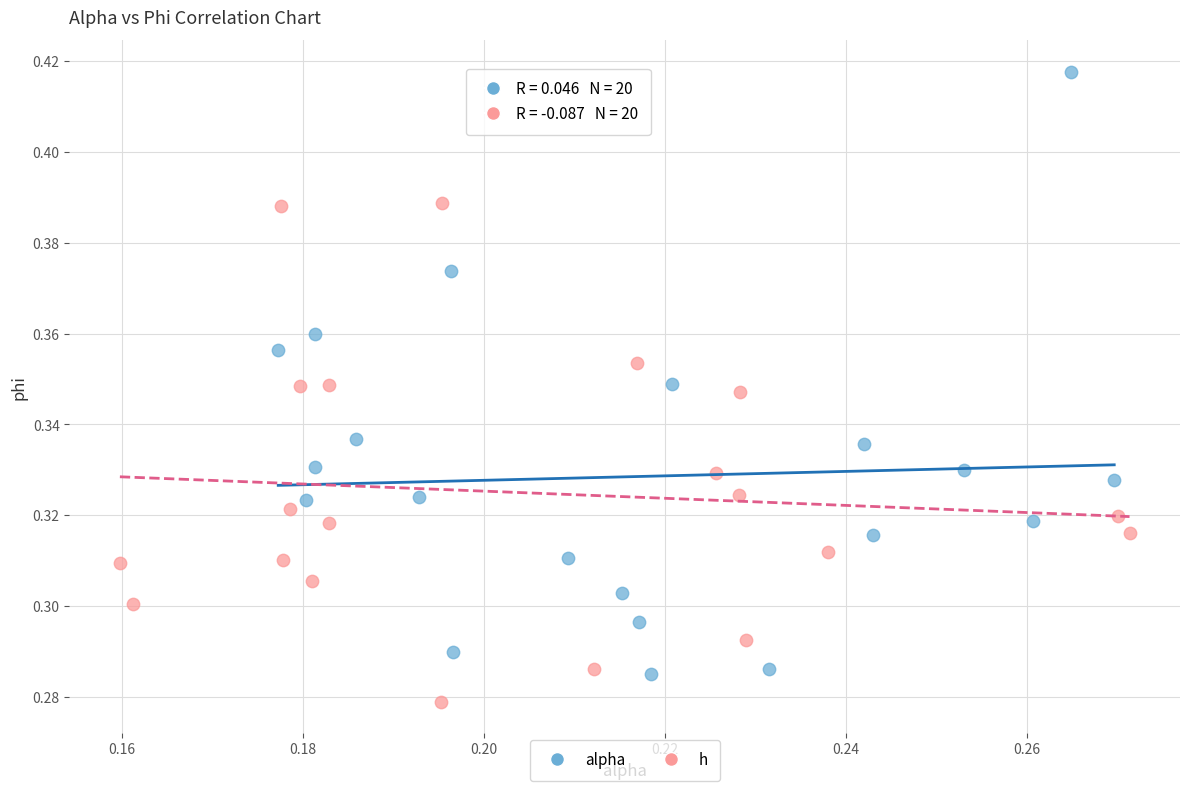

What are all the series names shown in the legend?

alpha, h